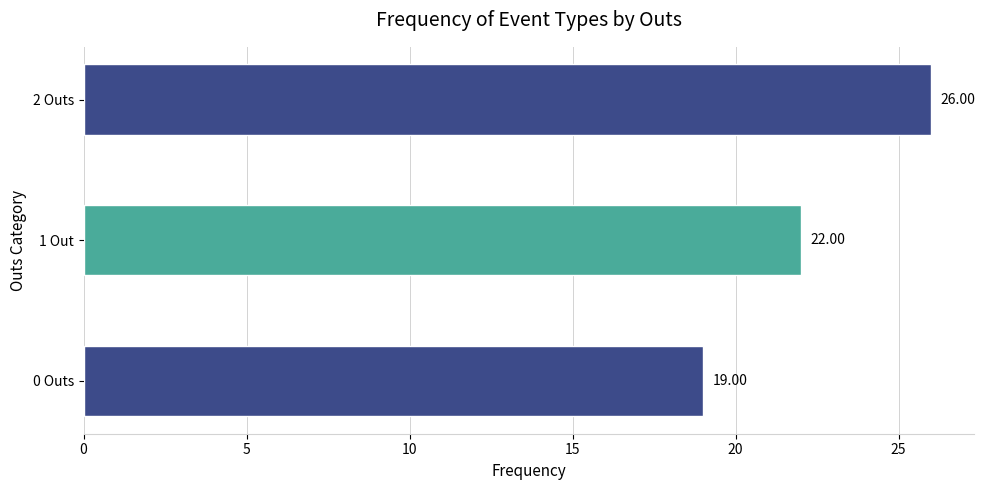

Rank the categories by value from highest to lowest.

2 Outs, 1 Out, 0 Outs